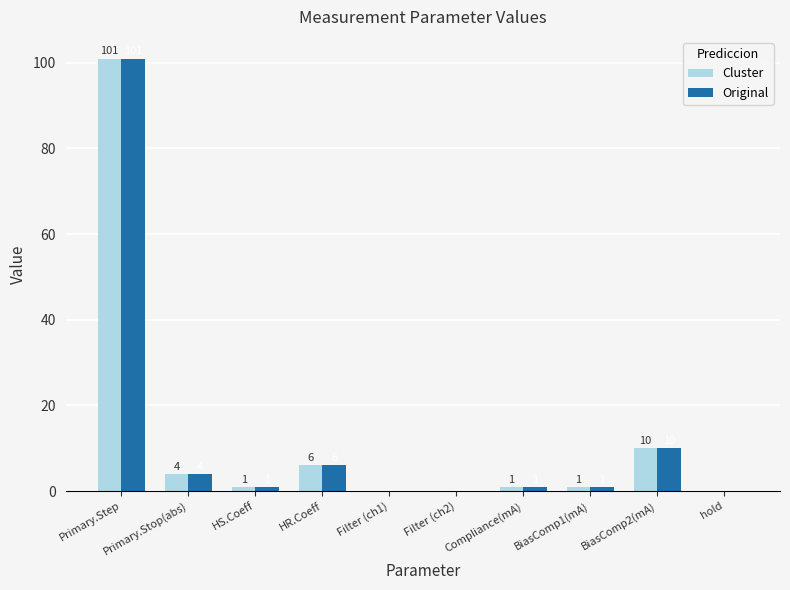

What is the sum of the Original values at Filter (ch1) and Compliance(mA)?

1